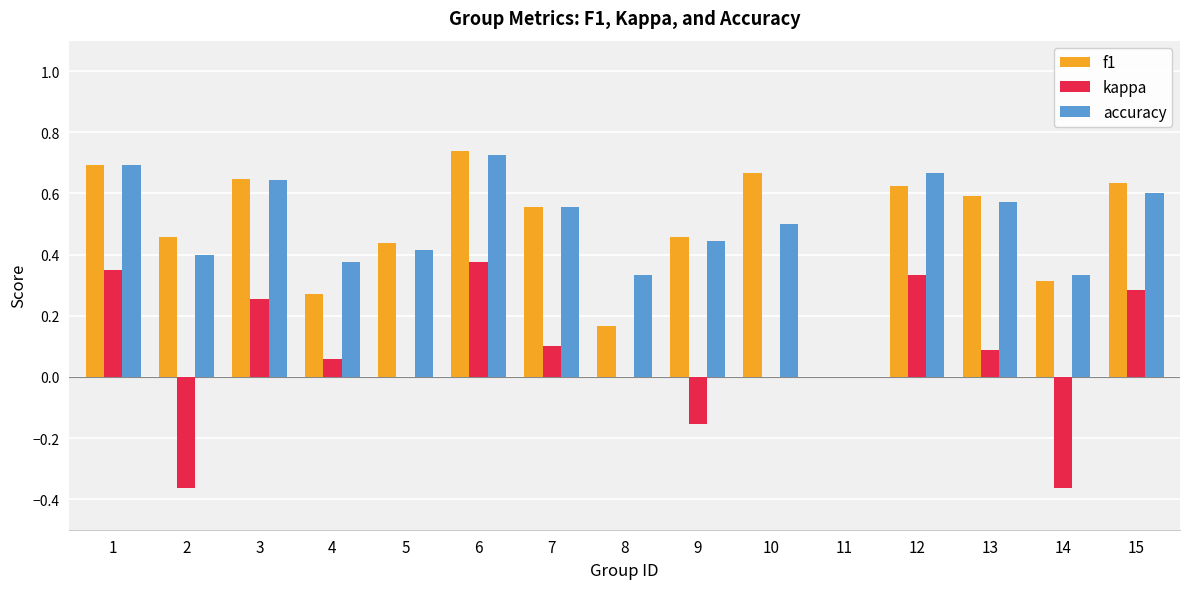

At which category does the chart reach its peak across all series?

6